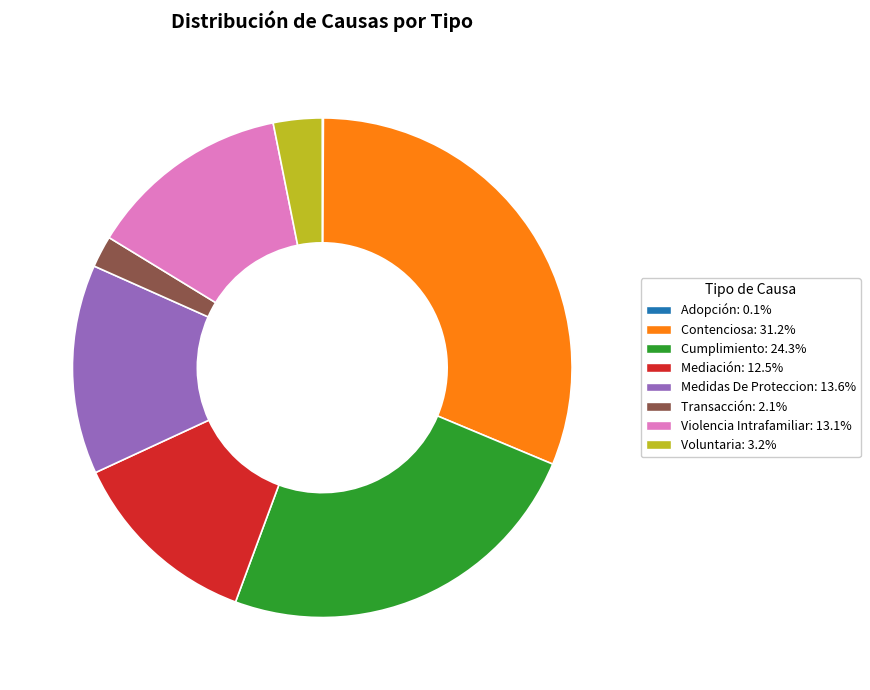

True or false: Violencia Intrafamiliar accounts for 19% of the total.

False